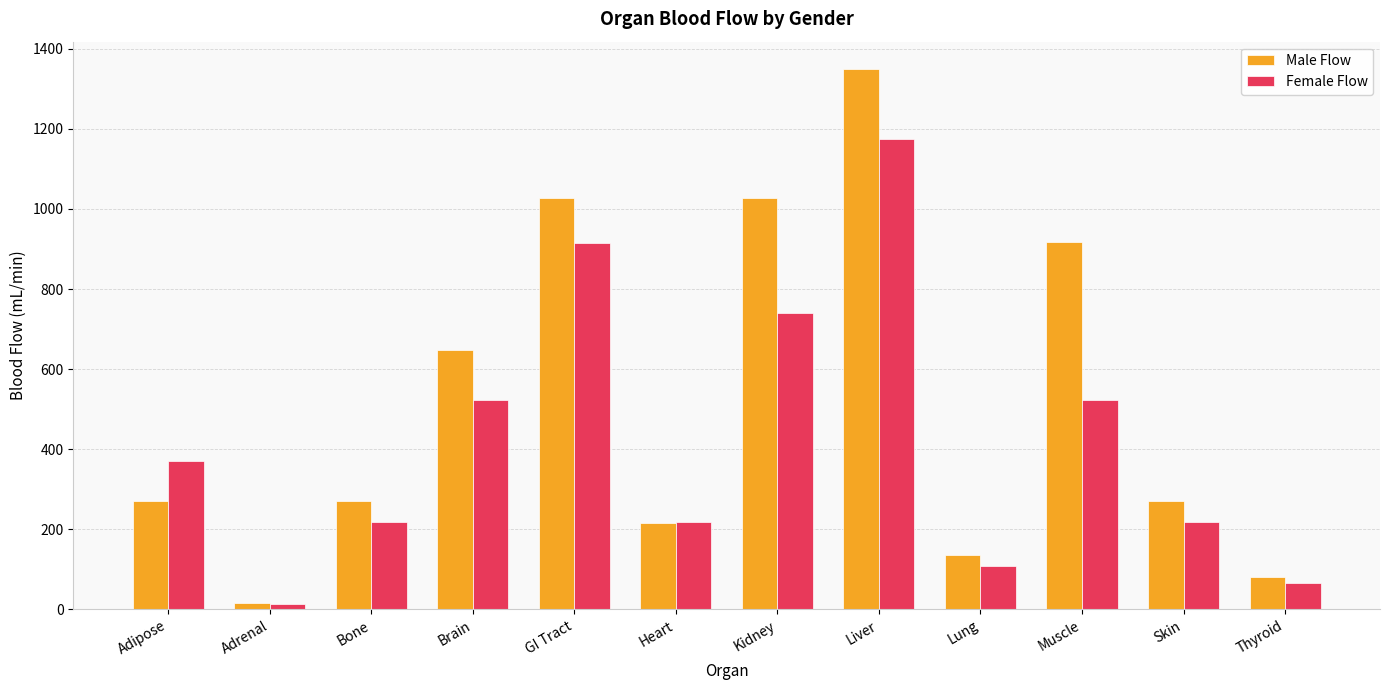

What is the maximum value for Male Flow?

1350.0